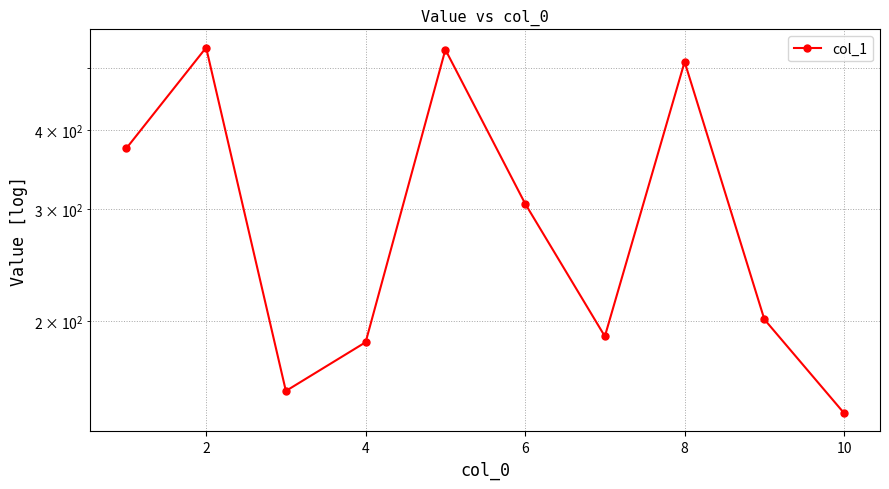

Is it true that the value at 2 is 825?

False